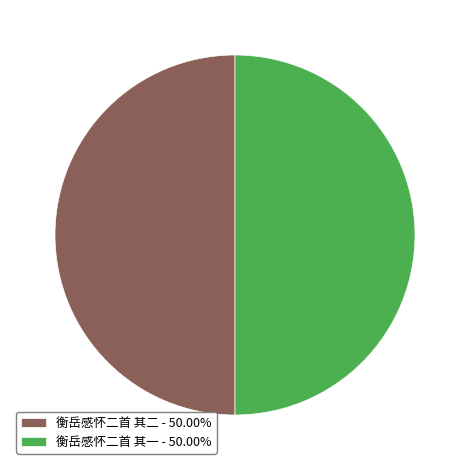

Count the number of slices in the pie.

2